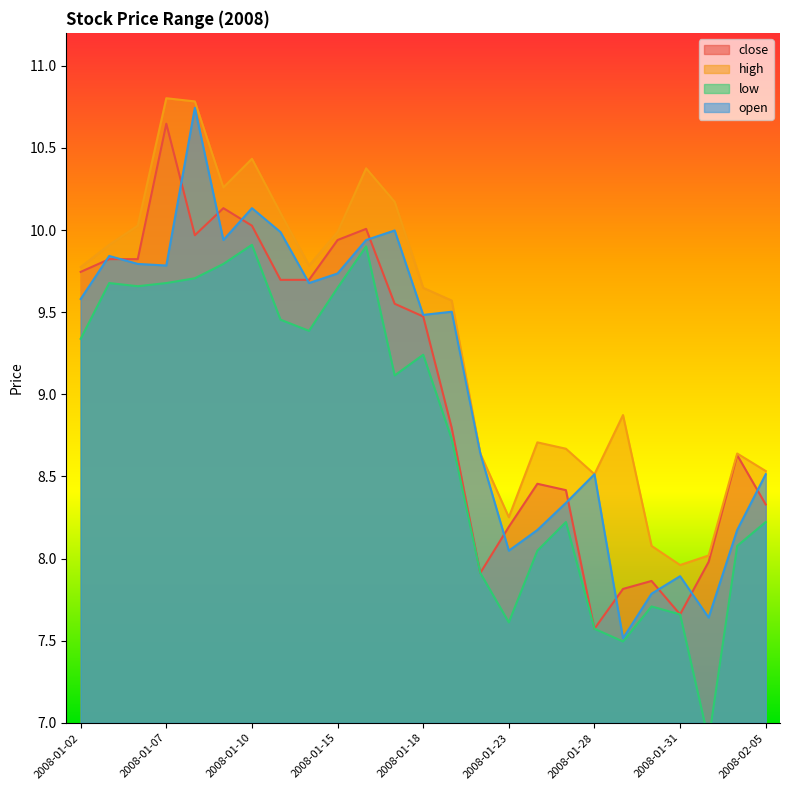

Reading right to left, list all the values displayed in this chart.

close: 2008-02-05=8.3	2008-02-04=8.6	2008-02-01=8.0	2008-01-31=7.7	2008-01-30=7.9	2008-01-29=7.8	2008-01-28=7.6	2008-01-25=8.4	2008-01-24=8.5	2008-01-23=8.2	2008-01-22=7.9	2008-01-21=8.8	2008-01-18=9.5	2008-01-17=9.6	2008-01-16=10.0	2008-01-15=9.9	2008-01-14=9.7	2008-01-11=9.7	2008-01-10=10.0	2008-01-09=10.1	2008-01-08=10.0	2008-01-07=10.6	2008-01-04=9.8	2008-01-03=9.8	2008-01-02=9.7
high: 2008-02-05=8.5	2008-02-04=8.6	2008-02-01=8.0	2008-01-31=8.0	2008-01-30=8.1	2008-01-29=8.9	2008-01-28=8.5	2008-01-25=8.7	2008-01-24=8.7	2008-01-23=8.3	2008-01-22=8.6	2008-01-21=9.6	2008-01-18=9.6	2008-01-17=10.2	2008-01-16=10.4	2008-01-15=10.0	2008-01-14=9.8	2008-01-11=10.1	2008-01-10=10.4	2008-01-09=10.3	2008-01-08=10.8	2008-01-07=10.8	2008-01-04=10.0	2008-01-03=9.9	2008-01-02=9.8
low: 2008-02-05=8.2	2008-02-04=8.1	2008-02-01=6.9	2008-01-31=7.7	2008-01-30=7.7	2008-01-29=7.5	2008-01-28=7.6	2008-01-25=8.2	2008-01-24=8.0	2008-01-23=7.6	2008-01-22=7.9	2008-01-21=8.7	2008-01-18=9.2	2008-01-17=9.1	2008-01-16=9.9	2008-01-15=9.6	2008-01-14=9.4	2008-01-11=9.5	2008-01-10=9.9	2008-01-09=9.8	2008-01-08=9.7	2008-01-07=9.7	2008-01-04=9.7	2008-01-03=9.7	2008-01-02=9.3
open: 2008-02-05=8.5	2008-02-04=8.2	2008-02-01=7.6	2008-01-31=7.9	2008-01-30=7.8	2008-01-29=7.5	2008-01-28=8.5	2008-01-25=8.3	2008-01-24=8.2	2008-01-23=8.0	2008-01-22=8.6	2008-01-21=9.5	2008-01-18=9.5	2008-01-17=10.0	2008-01-16=9.9	2008-01-15=9.7	2008-01-14=9.7	2008-01-11=10.0	2008-01-10=10.1	2008-01-09=9.9	2008-01-08=10.7	2008-01-07=9.8	2008-01-04=9.8	2008-01-03=9.8	2008-01-02=9.6